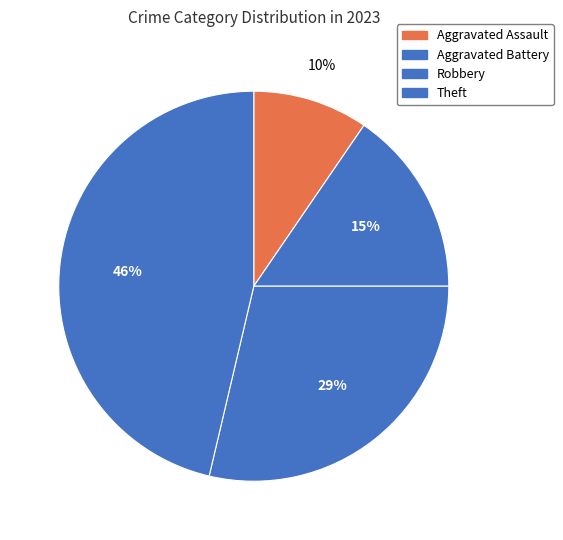

How many slices are in this pie chart?

4